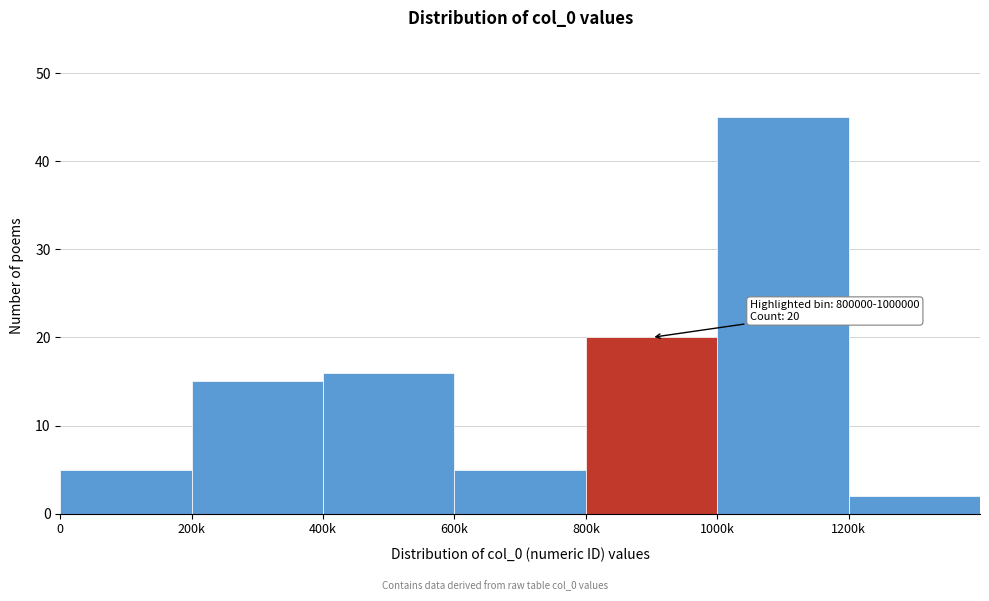

Reading left to right, what are all the values shown in this chart?

5	15	16	5	20	45	2